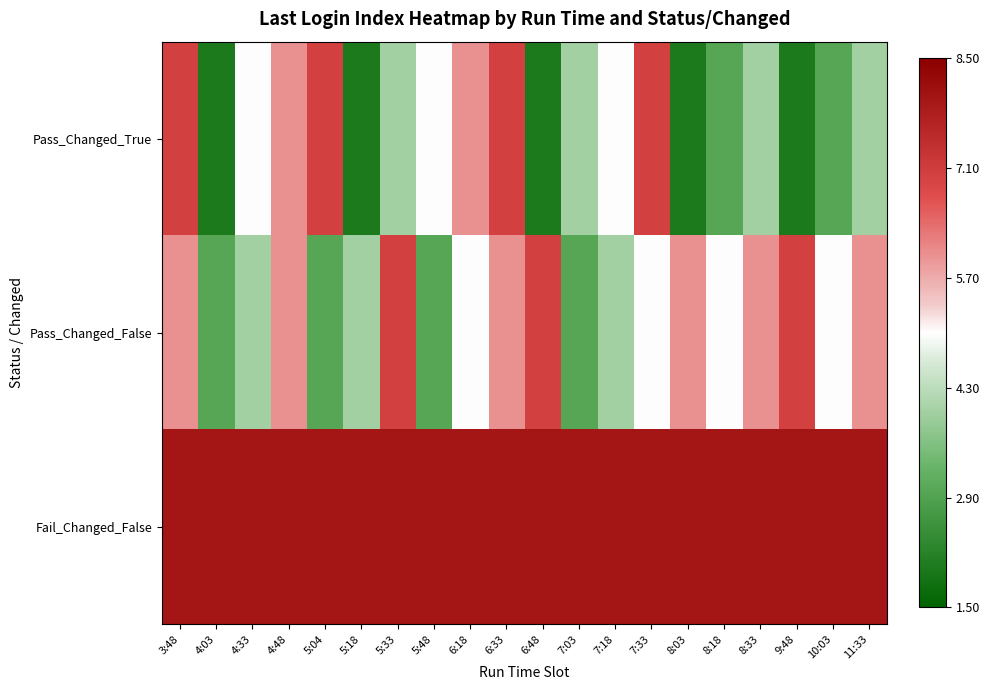

Reading left to right, transcribe all the data shown in this chart.

Pass_Changed_True: 3:48=2	4:03=-3	4:33=0	4:48=1	5:04=2	5:18=-3	5:33=-1	5:48=0	6:18=1	6:33=2	6:48=-3	7:03=-1	7:18=0	7:33=2	8:03=-3	8:18=-2	8:33=-1	9:48=-3	10:03=-2	11:33=-1
Pass_Changed_False: 3:48=1	4:03=-2	4:33=-1	4:48=1	5:04=-2	5:18=-1	5:33=2	5:48=-2	6:18=0	6:33=1	6:48=2	7:03=-2	7:18=-1	7:33=0	8:03=1	8:18=0	8:33=1	9:48=2	10:03=0	11:33=1
Fail_Changed_False: 3:48=3	4:03=3	4:33=3	4:48=3	5:04=3	5:18=3	5:33=3	5:48=3	6:18=3	6:33=3	6:48=3	7:03=3	7:18=3	7:33=3	8:03=3	8:18=3	8:33=3	9:48=3	10:03=3	11:33=3